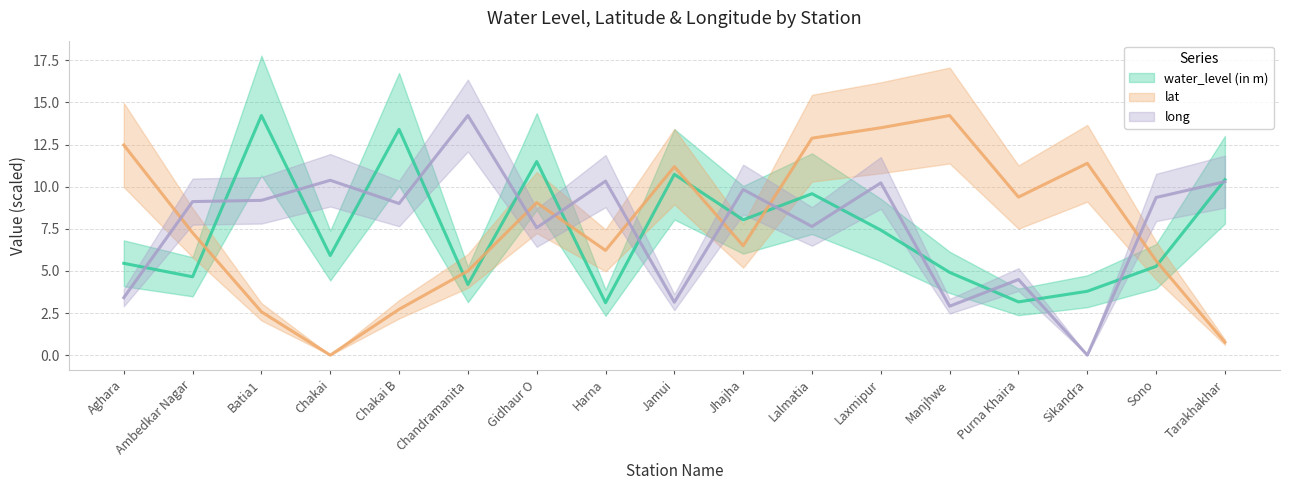

Where is long nearest to the value 7?

Gidhaur O